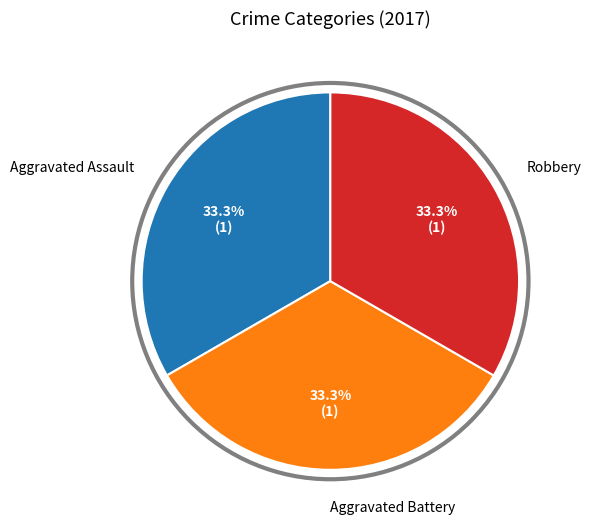

How many segments does this pie chart have?

3